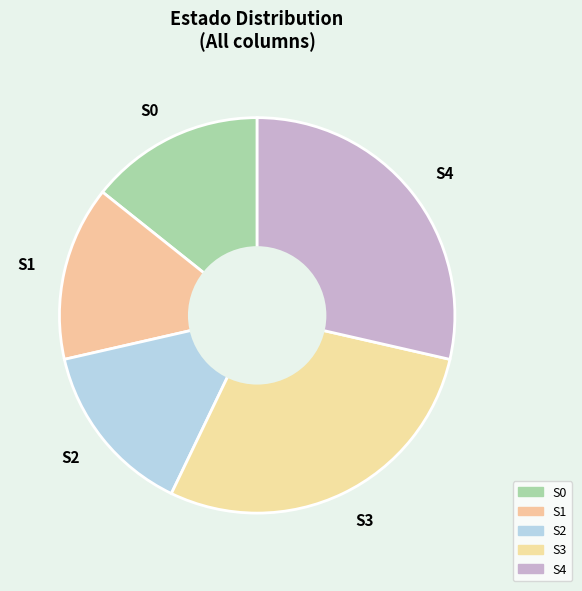

Is S0 the majority of the pie?

No